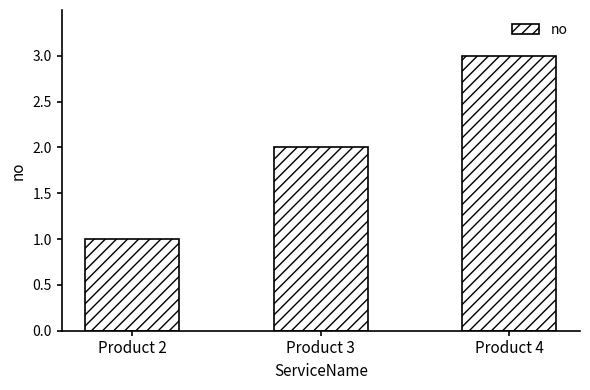

What is the approximate value at Product 4?

3